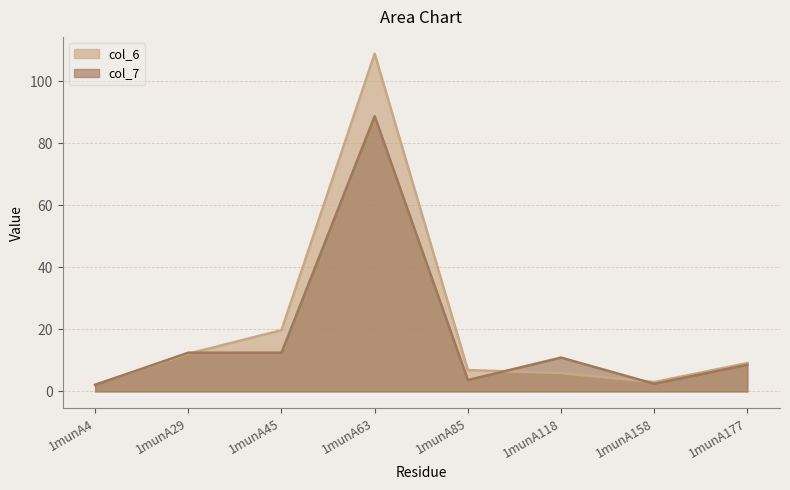

What is the lowest value of the col_7 series?

2.1